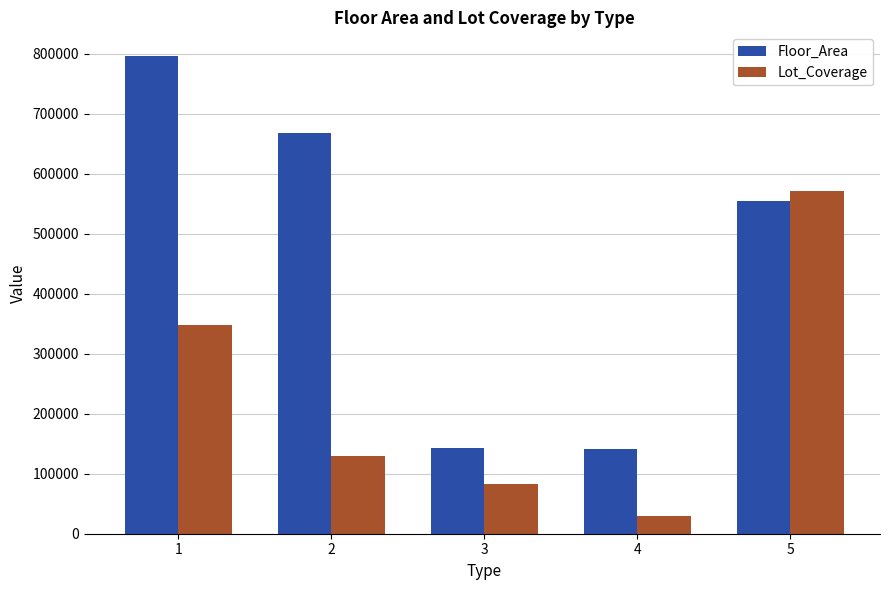

Which series has the widest spread of values?

Floor_Area